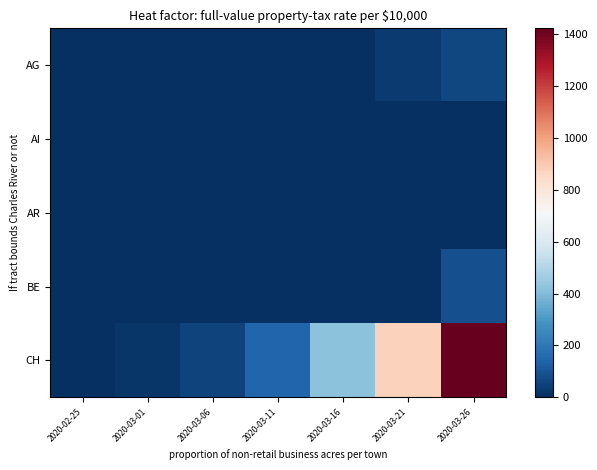

Reading left to right, what are all the values shown in this chart?

AG: 2020-02-25=0	2020-03-01=0	2020-03-06=0	2020-03-11=2	2020-03-16=0	2020-03-21=28	2020-03-26=63
AI: 2020-02-25=0	2020-03-01=0	2020-03-06=0	2020-03-11=0	2020-03-16=0	2020-03-21=0	2020-03-26=0
AR: 2020-02-25=0	2020-03-01=0	2020-03-06=0	2020-03-11=0	2020-03-16=0	2020-03-21=0	2020-03-26=0
BE: 2020-02-25=0	2020-03-01=0	2020-03-06=0	2020-03-11=0	2020-03-16=0	2020-03-21=0	2020-03-26=88
CH: 2020-02-25=0	2020-03-01=21	2020-03-06=54	2020-03-11=145	2020-03-16=417	2020-03-21=874	2020-03-26=1421